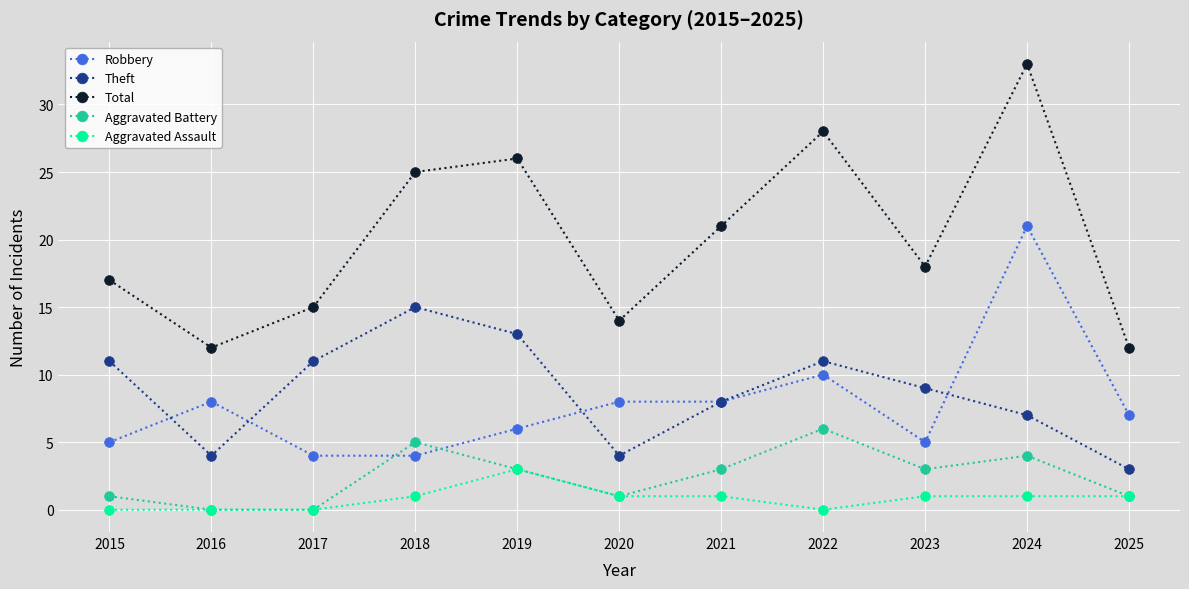

How many interior local valleys does the Theft series have?

2